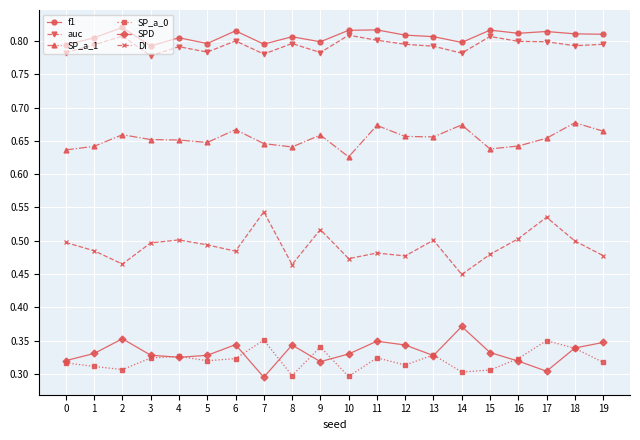

True or false: f1 has a value of 0.8 at 9.

True